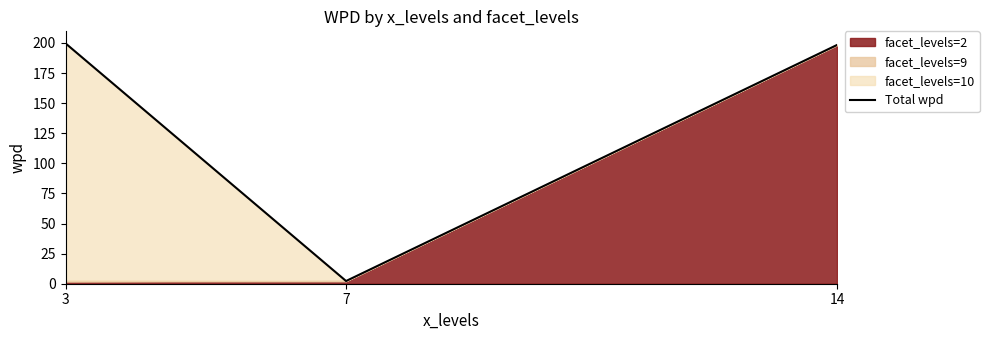

Which has a higher value, 3 or 14?

3